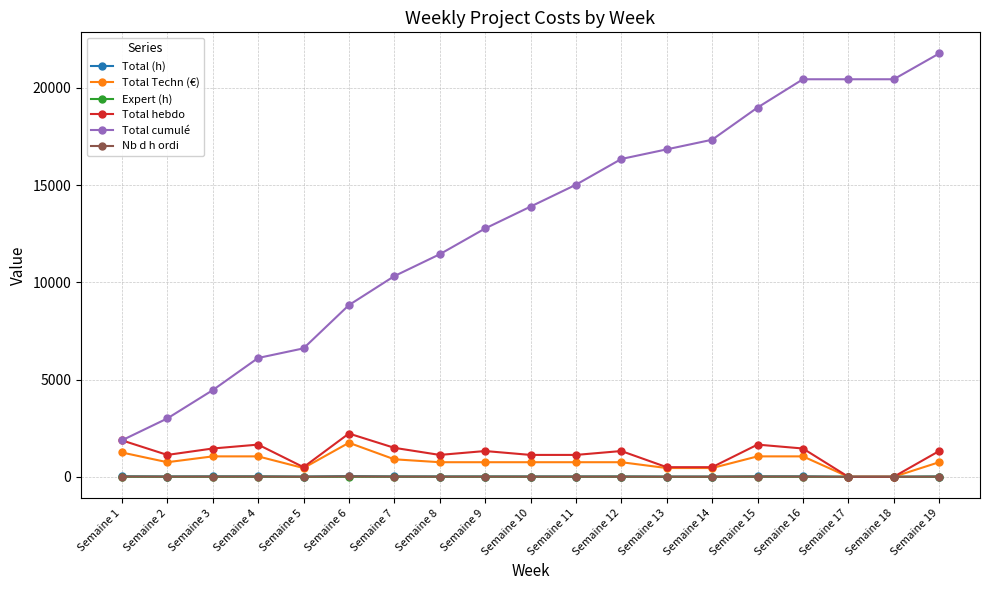

True or false: Total cumulé and Expert (h) intersect in this chart.

False